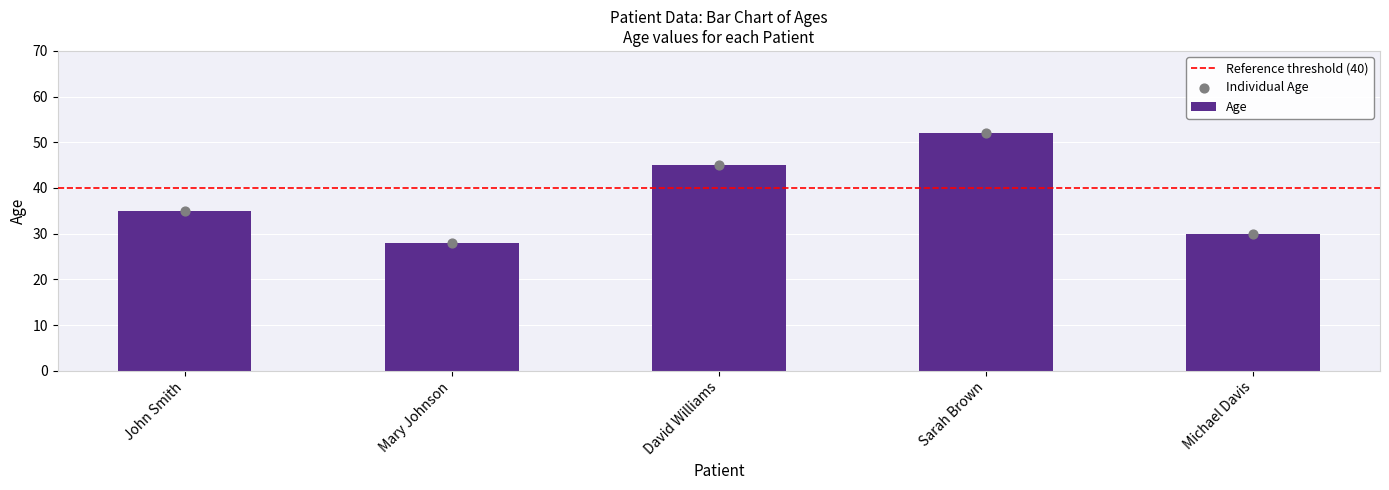

What is the change in value from David Williams to Sarah Brown?

+7